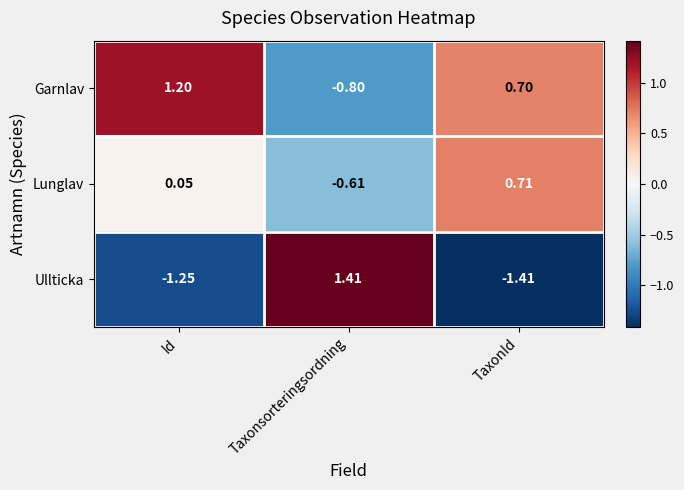

Between Id and TaxonId, which series saw the biggest shift?

Lunglav